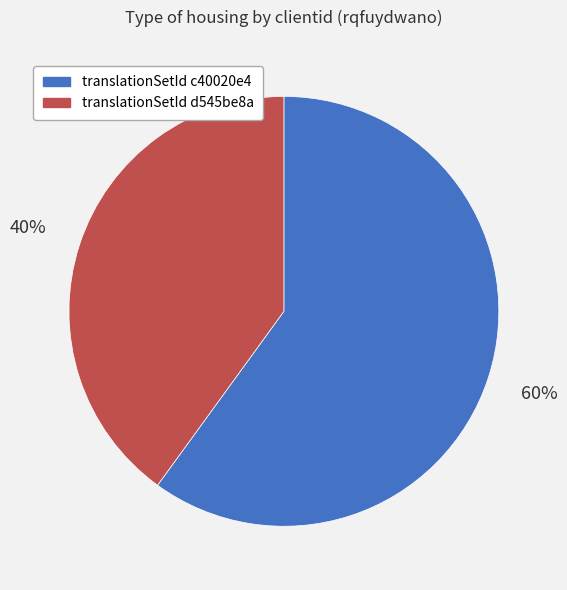

Does any single category account for the majority?

Yes